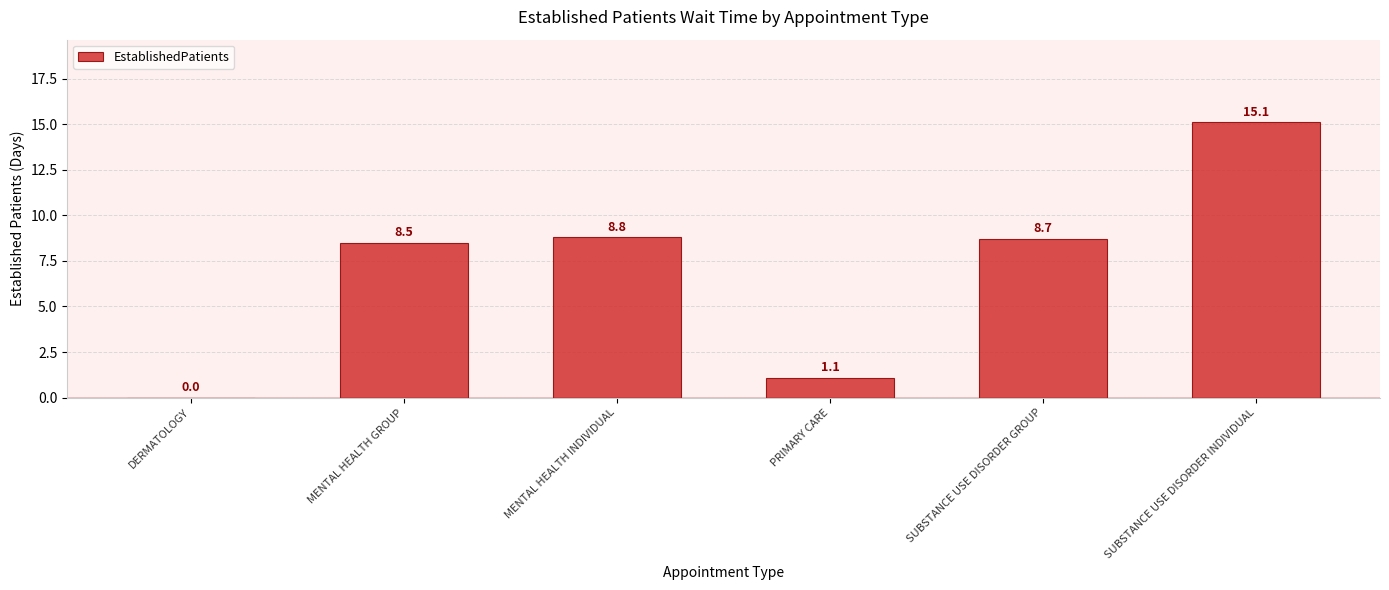

Is it true that the value at DERMATOLOGY is 0.0?

True